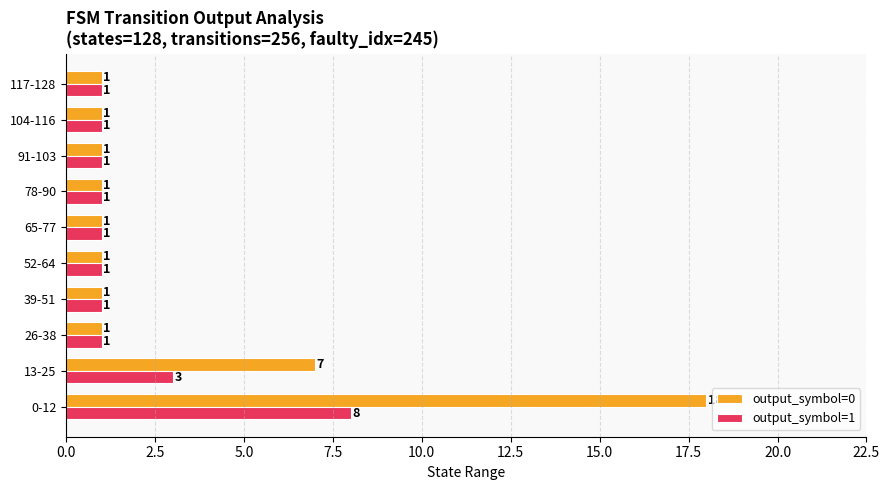

List the series in order of their overall mean, lowest first.

output_symbol=1, output_symbol=0